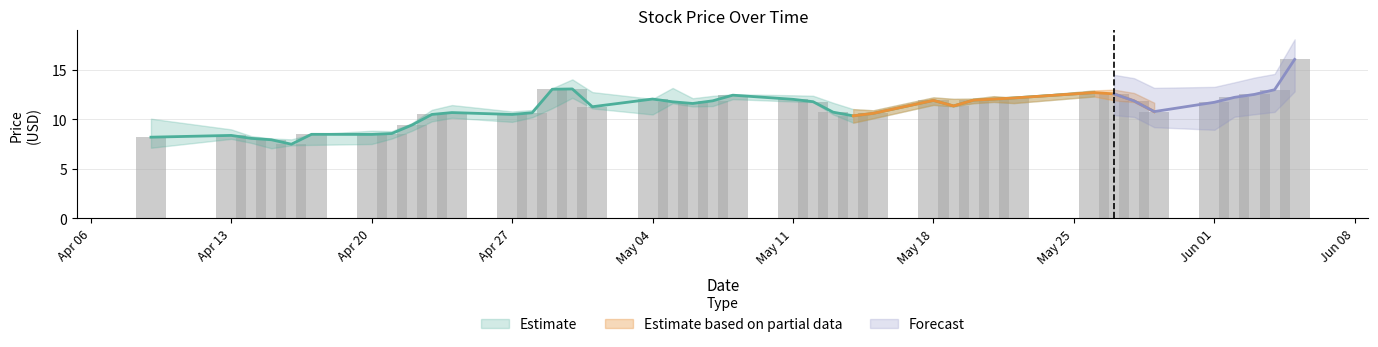

Is it true that Low equals 6.7 at 22?

False